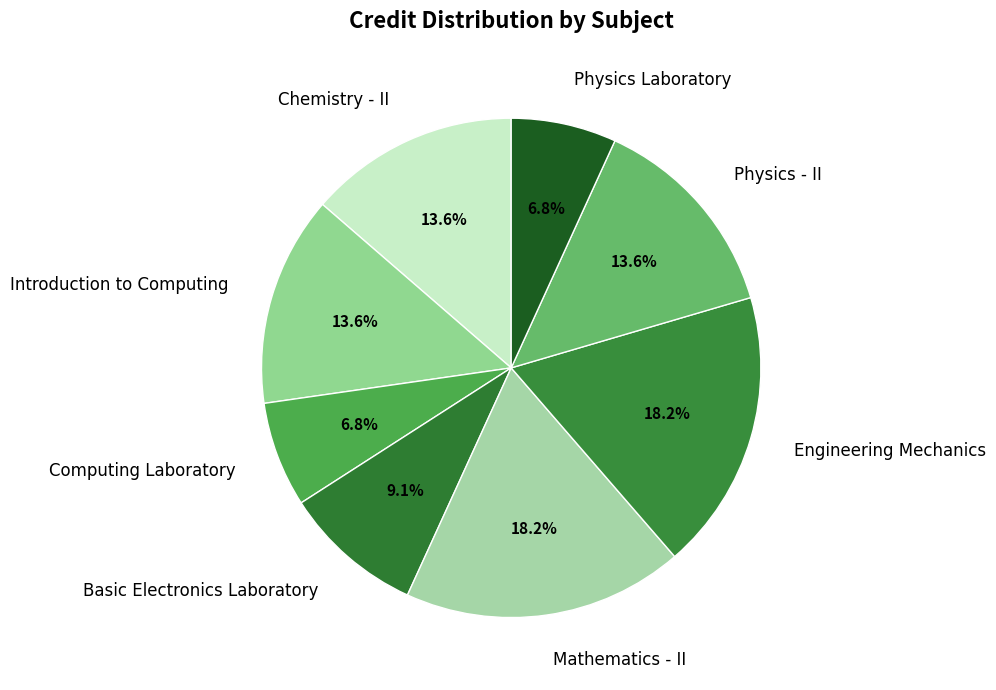

Is it true that Mathematics - II is 18% of the pie?

True